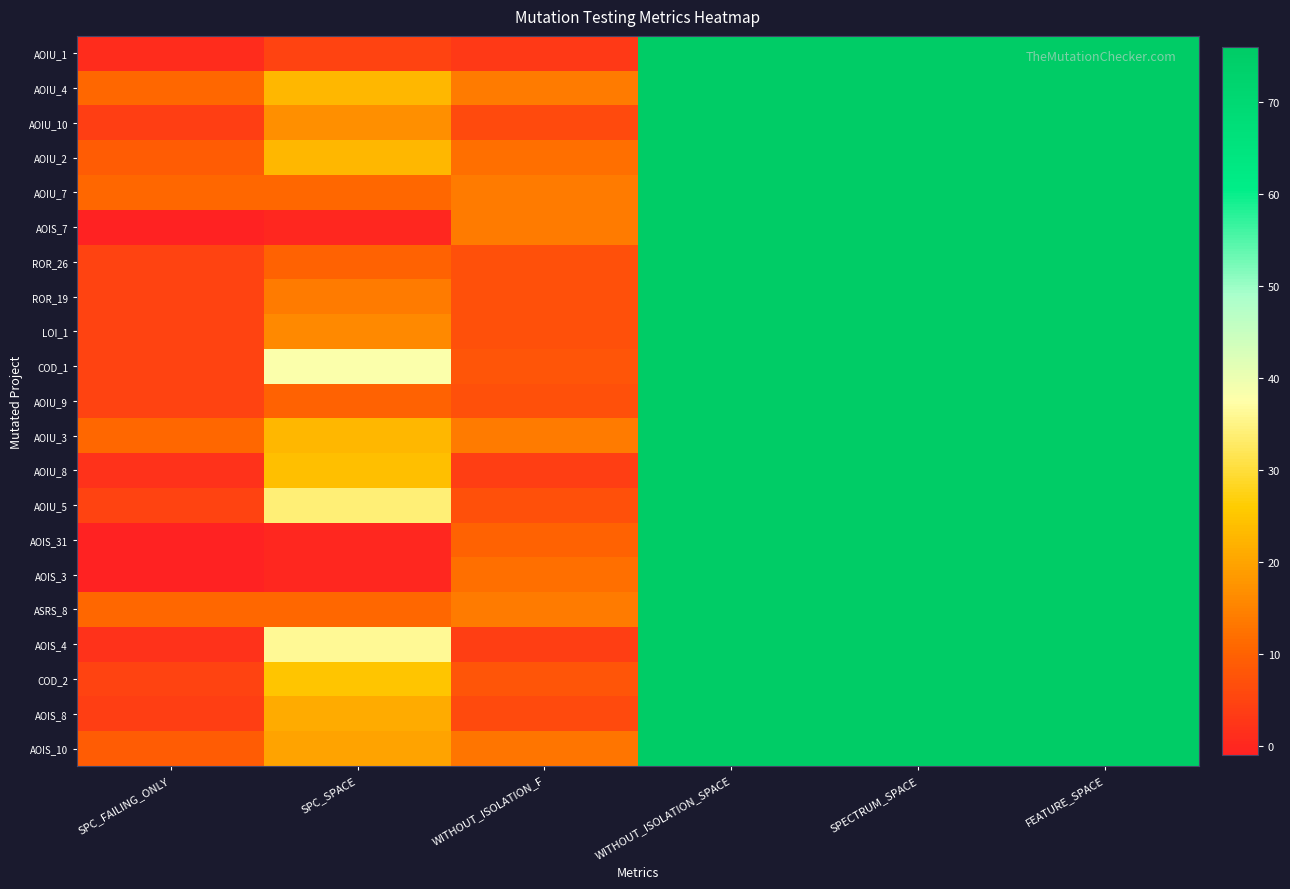

Which category has the highest value across all series?

WITHOUT_ISOLATION_SPACE